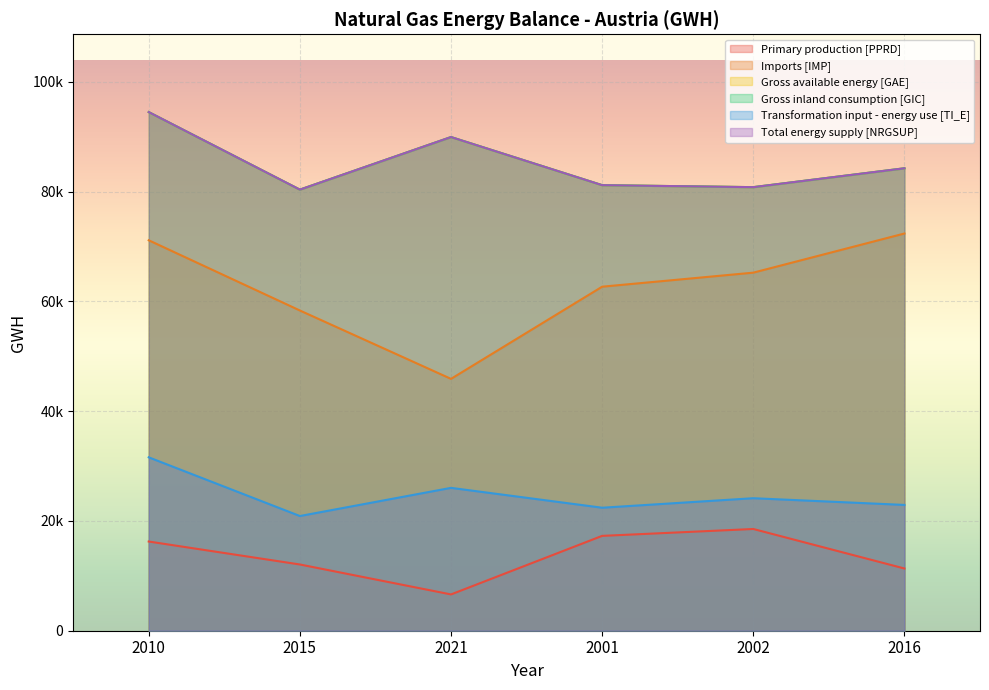

Which has a higher value, 2021 or 2001?

2001